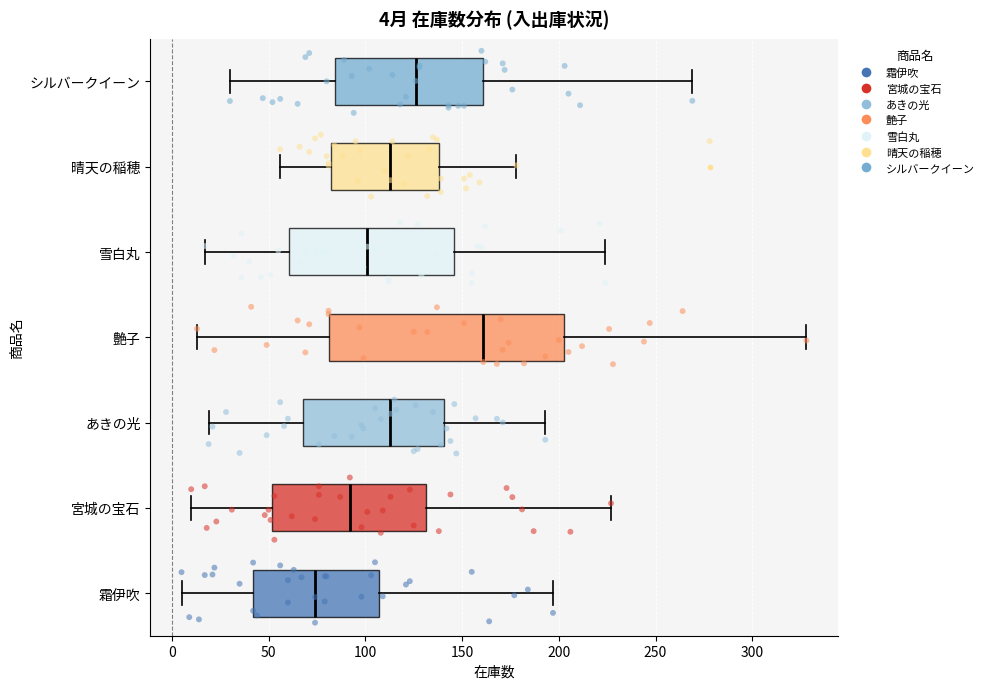

Which box has the furthest to the right median line?

艶子